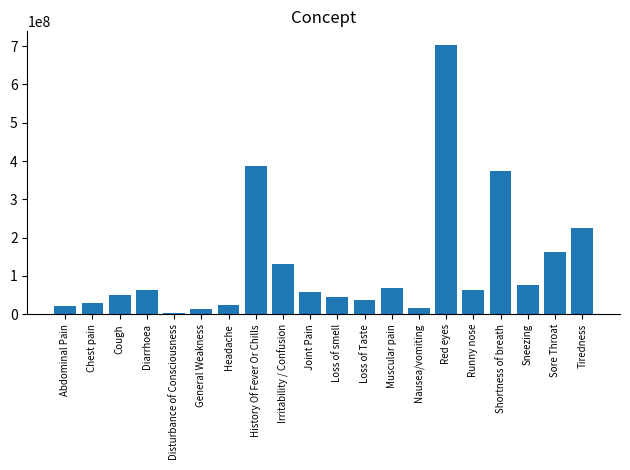

What is the label of the 15th bar from the right?

General Weakness